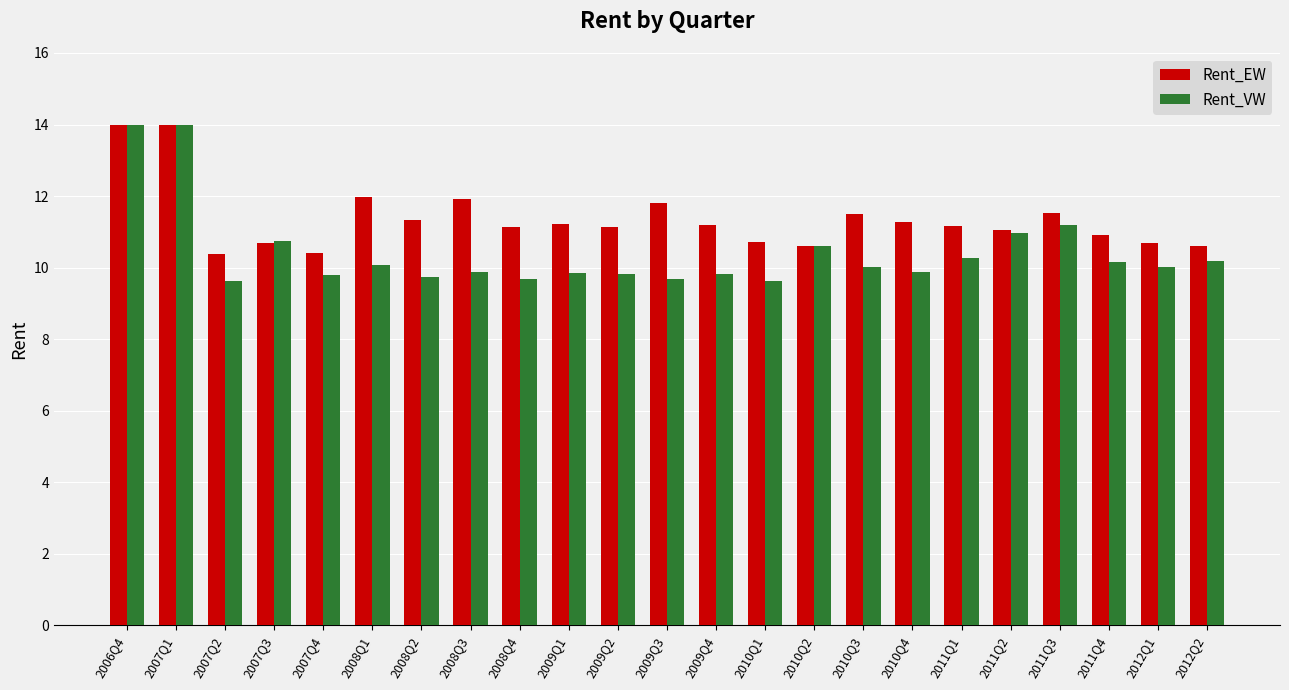

What is the total value across all series at 2010Q2?

21.2